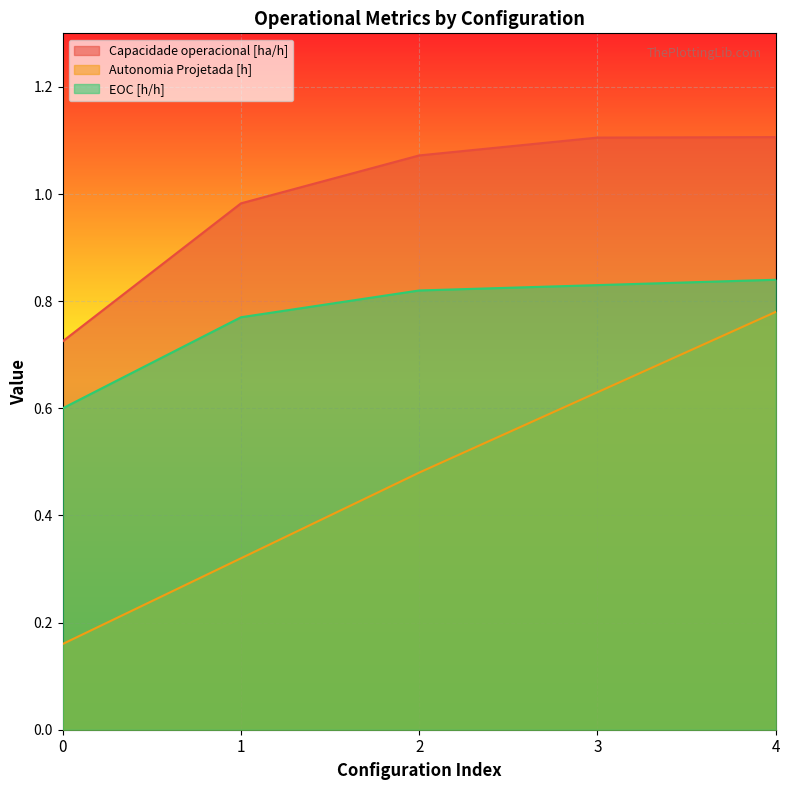

The Autonomia Projetada [h] series shows 0.3 at 1. True or false?

True